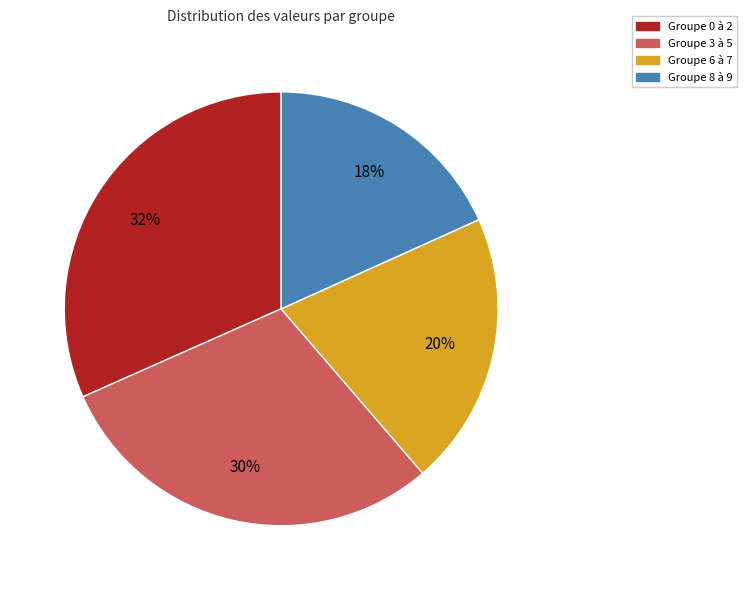

To the nearest percent, what is the average slice percentage?

25%